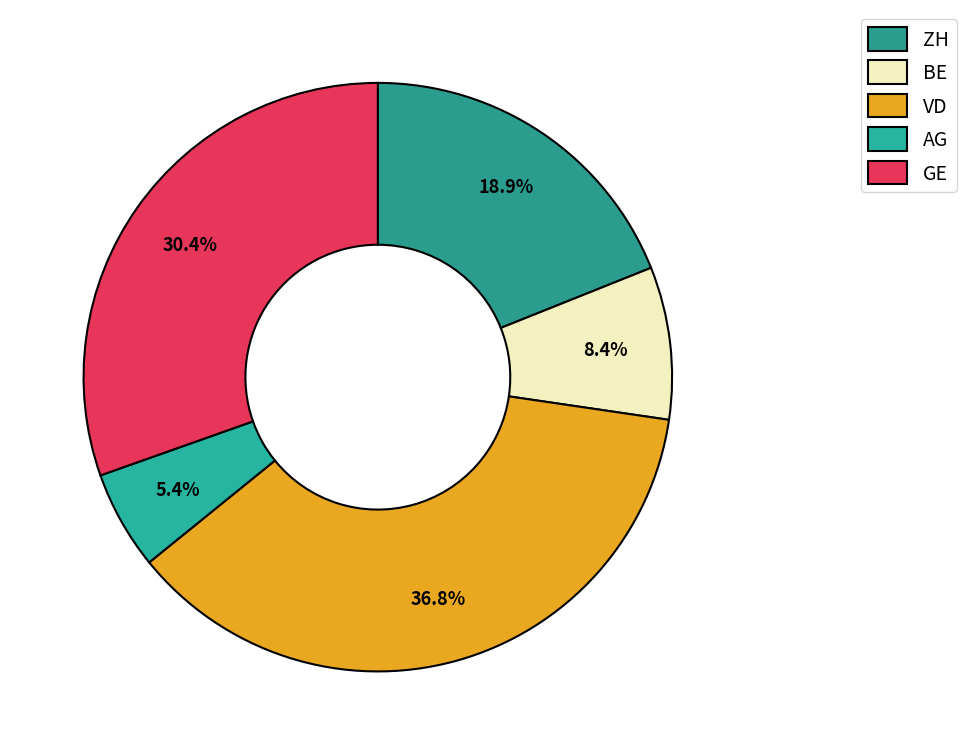

Count the number of slices in the pie.

5